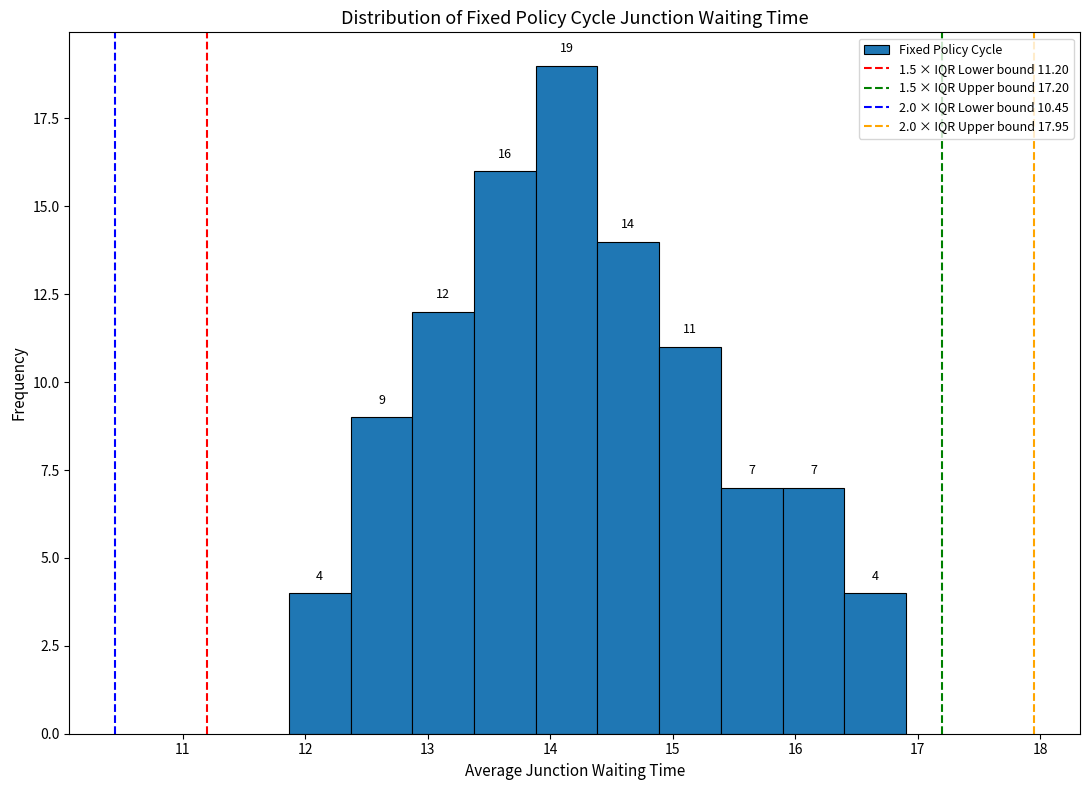

Reading left to right, list every bar in this chart as the range it spans on the x-axis followed by its height. The bar edges are not printed on the chart, so give them approximately, as read against the axis.

11.9 to 12.4: 4
12.4 to 12.9: 9
12.9 to 13.4: 12
13.4 to 13.9: 16
13.9 to 14.4: 19
14.4 to 14.9: 14
14.9 to 15.4: 11
15.4 to 15.9: 7
15.9 to 16.4: 7
16.4 to 16.9: 4